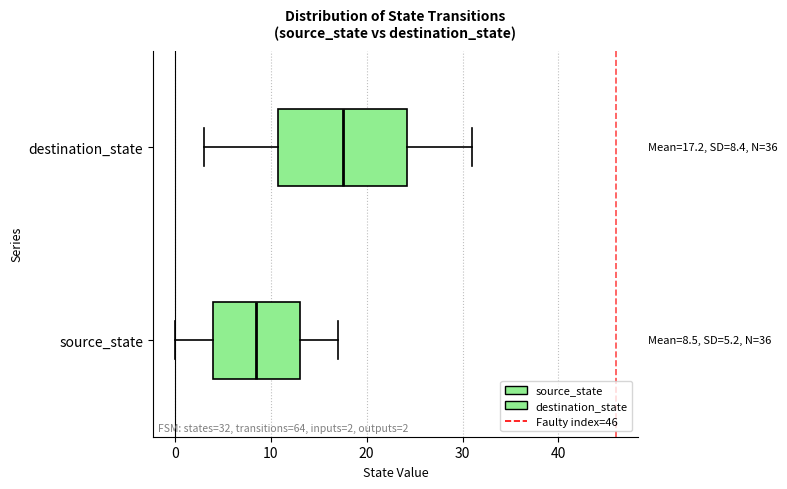

Comparing the boxes themselves (not the whiskers), which one is the widest?

destination_state